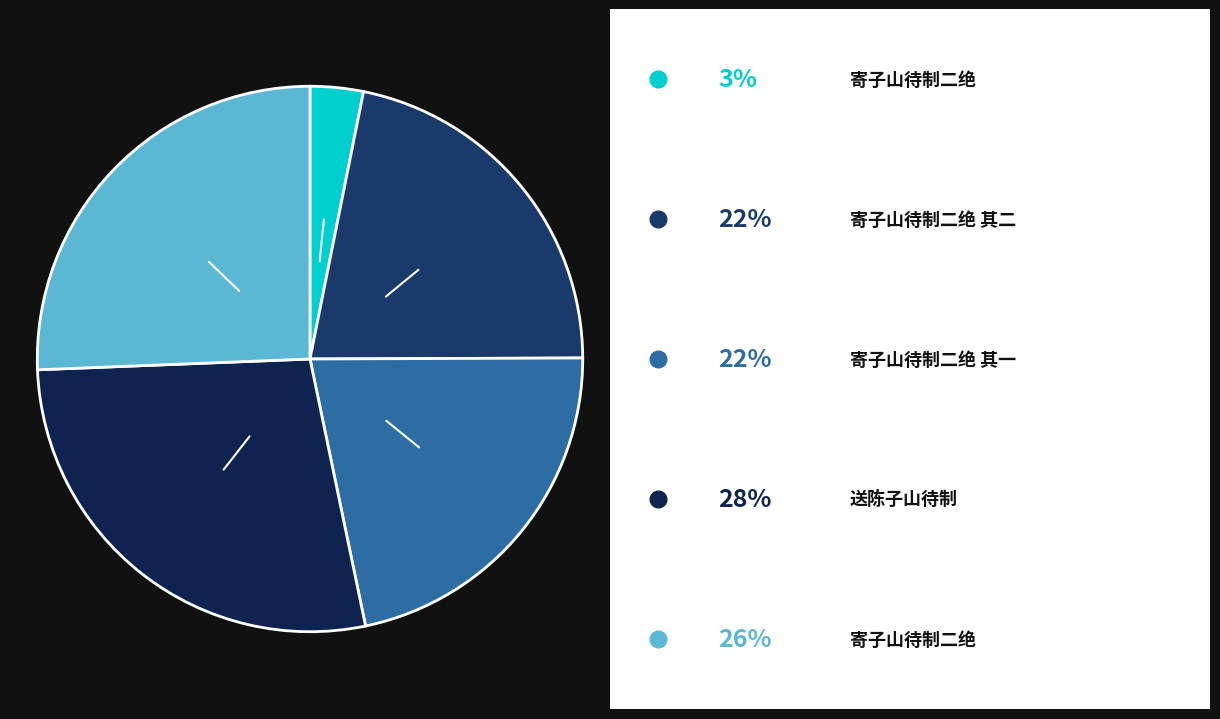

How many slices are in this pie chart?

5